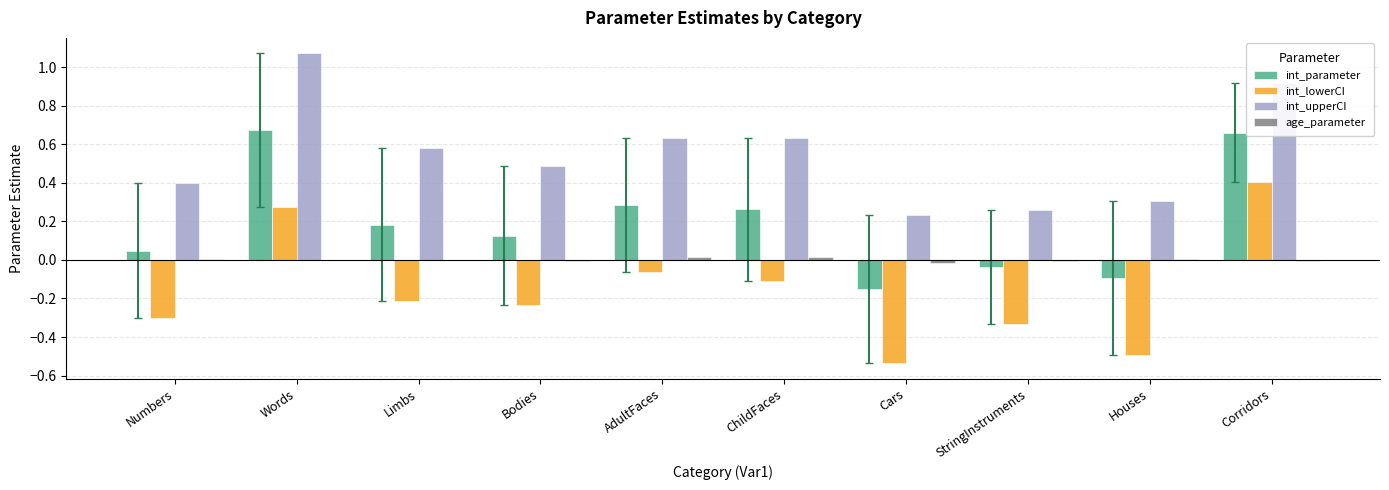

Between Words and Houses, which series saw the biggest shift?

int_upperCI